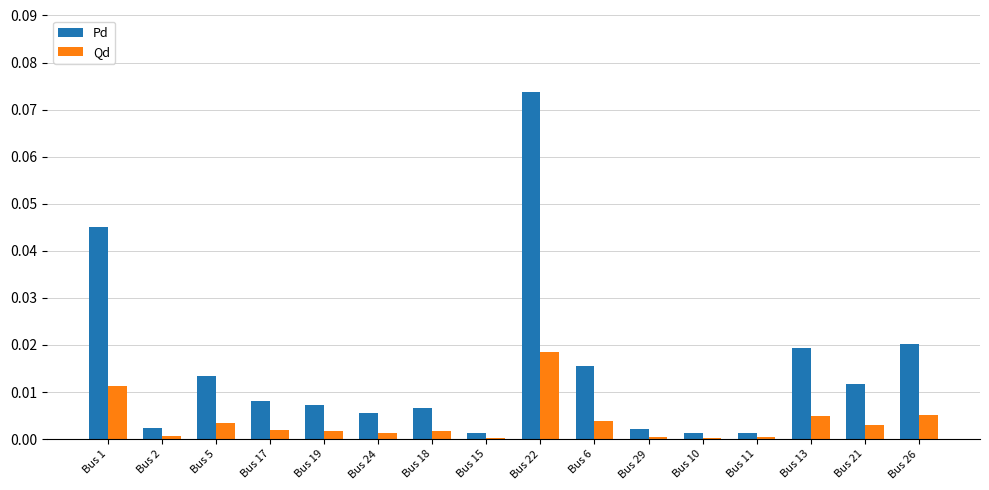

True or false: Qd has a value of 0.0 at Bus 1.

True